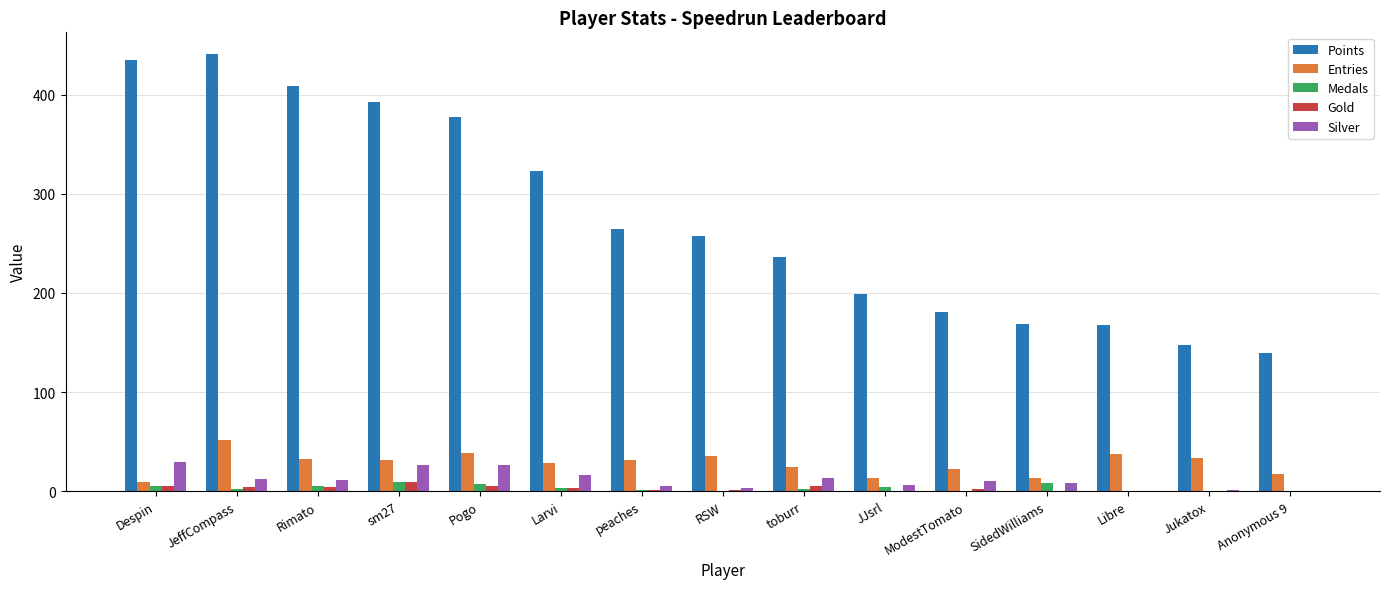

At which label does Points first exceed 258?

Despin